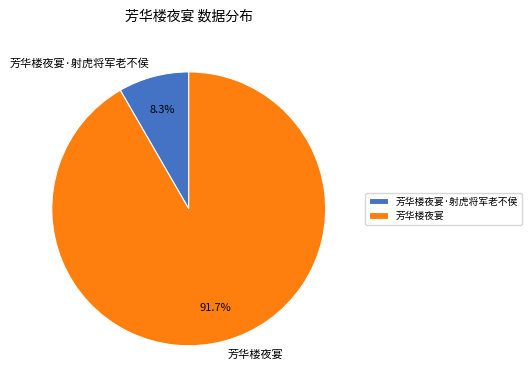

Approximately how many times larger is the value at 芳华楼夜宴 compared to 芳华楼夜宴·射虎将军老不侯?

11.0